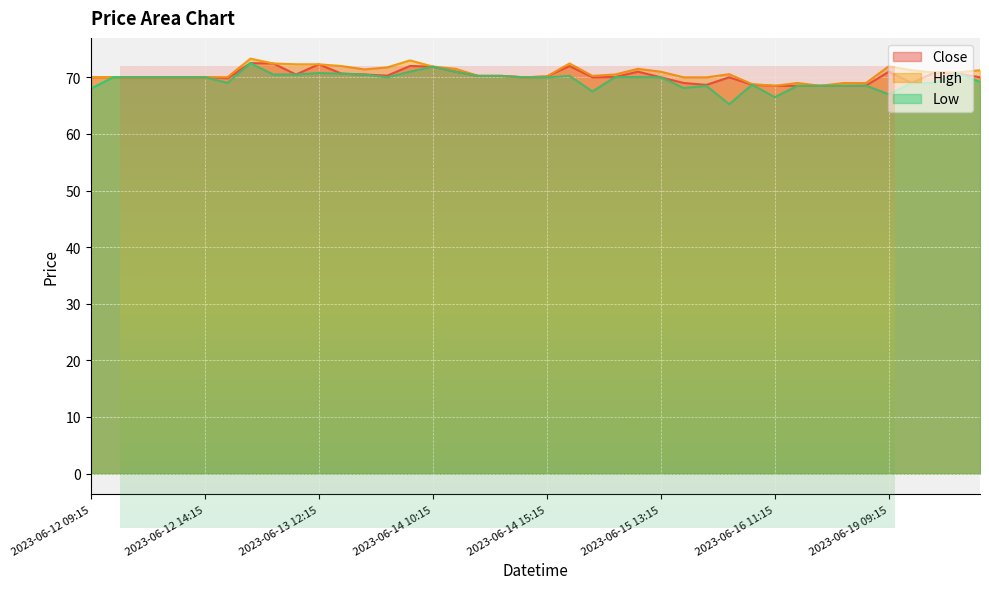

At which category does the chart reach its minimum across all series?

2023-06-16 09:15